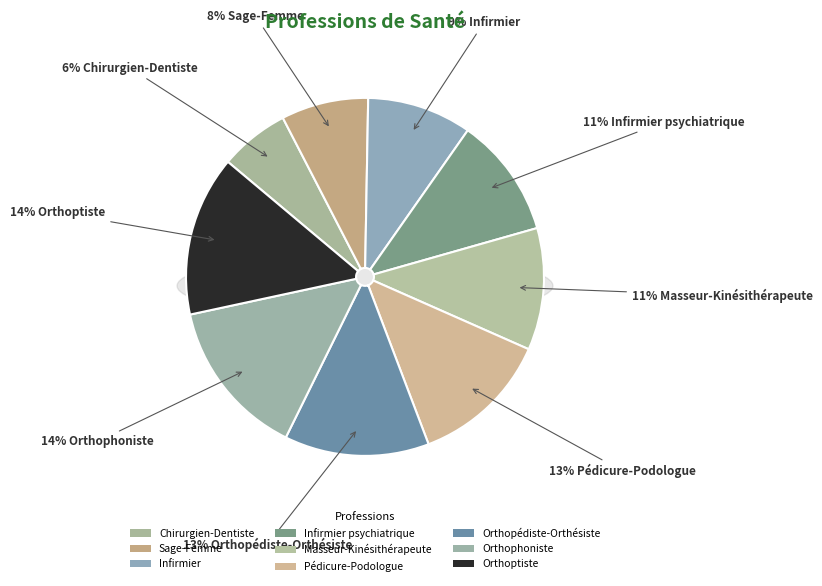

What percentage is NOT represented by Orthophoniste?

85.7%